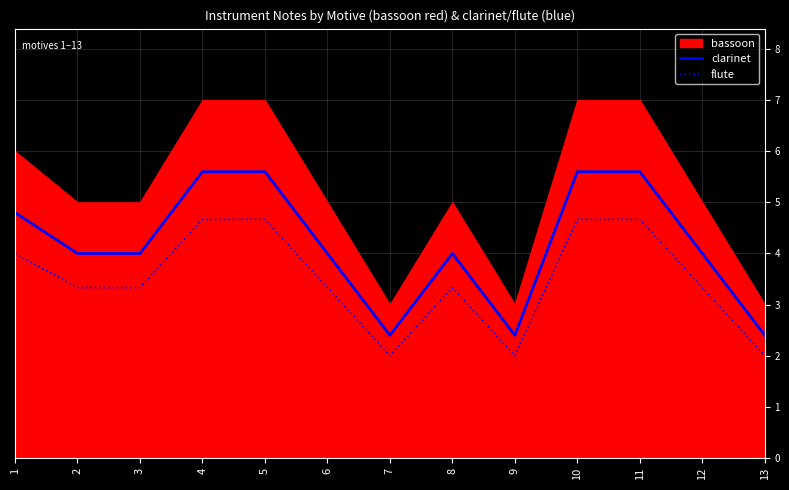

How many data points in flute are less than 3?

3